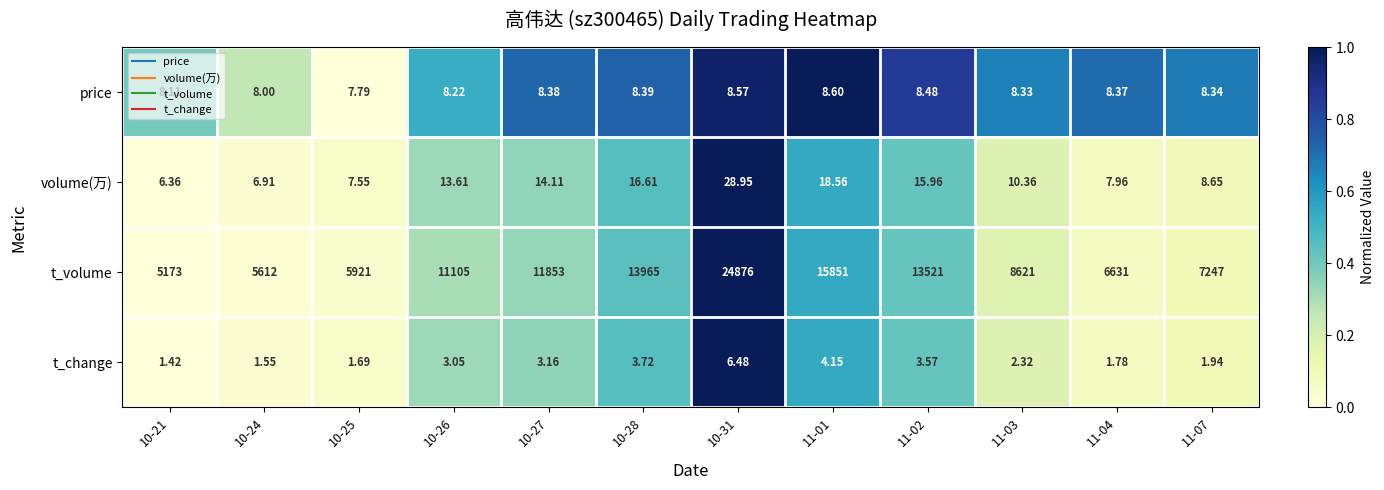

Which label corresponds to the largest value in the chart?

10-31